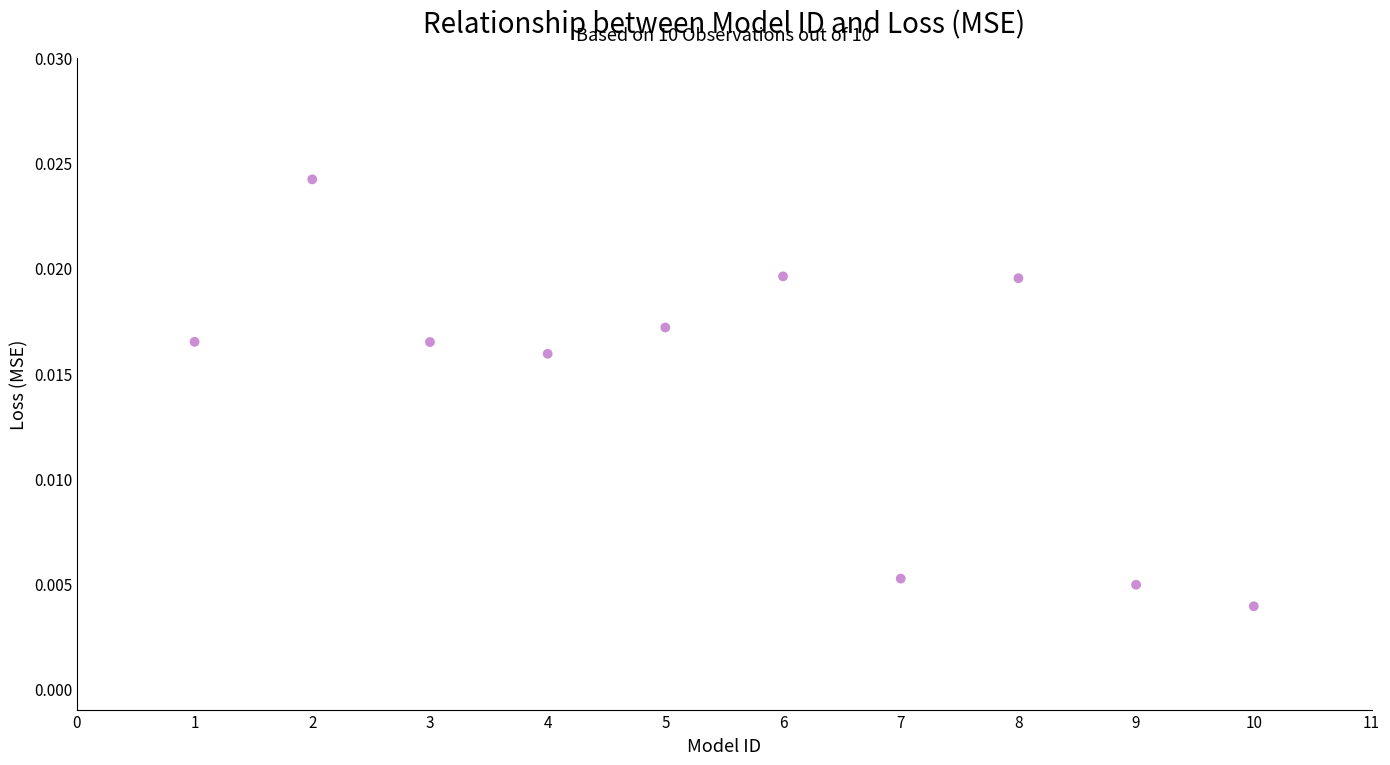

What is the average X value?

5.5